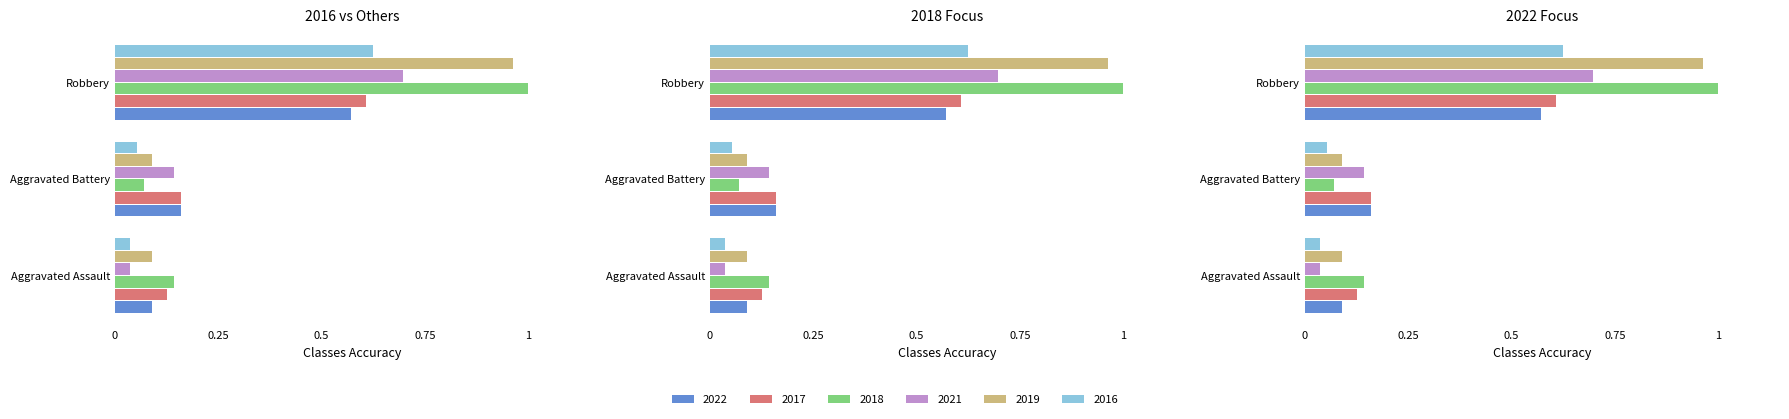

Rank the series at Aggravated Assault from highest to lowest value.

2018, 2017, 2022, 2019, 2021, 2016